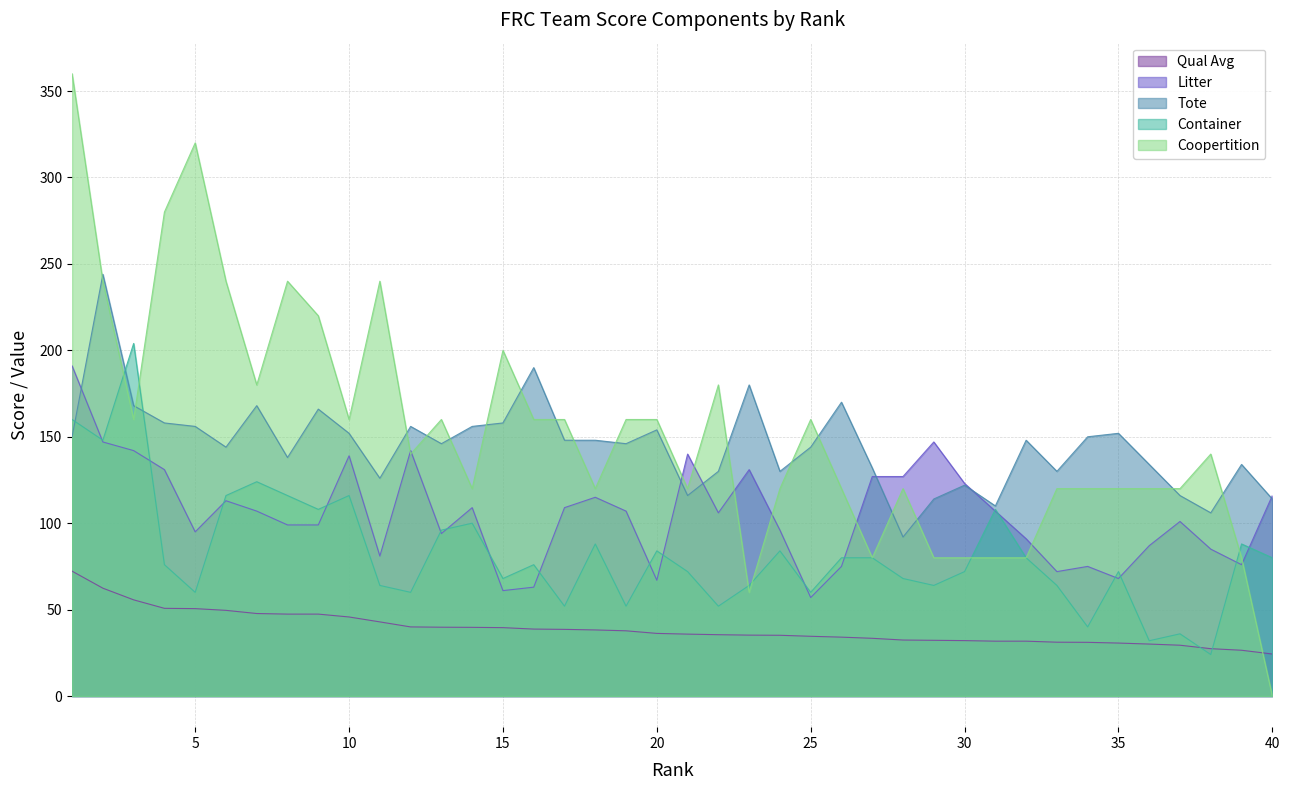

The Coopertition series shows 295.2 at 15. True or false?

False